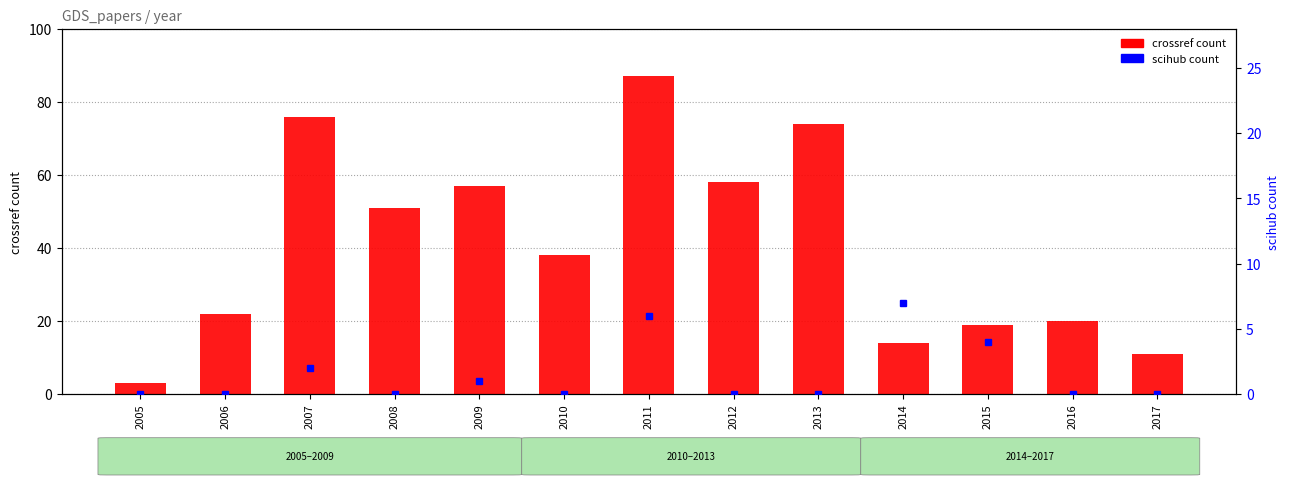

Approximately how many times larger is the value at 2013 compared to 2017?

6.7